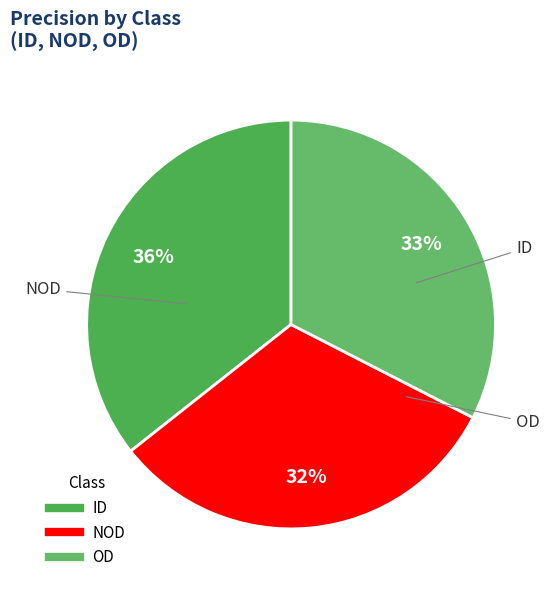

To the nearest percent, what is the difference between the largest and smallest slice percentages?

4%